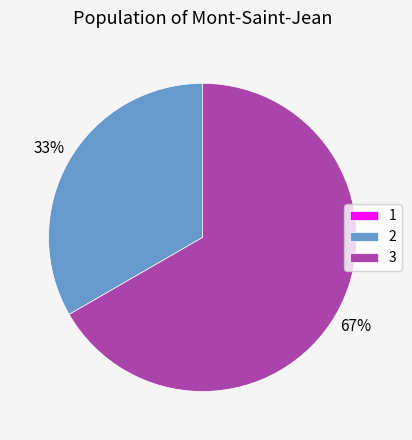

Is the sum of 2 and 3 greater than half?

Yes